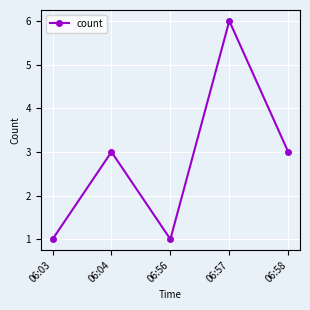

Count the number of data series in this chart.

1